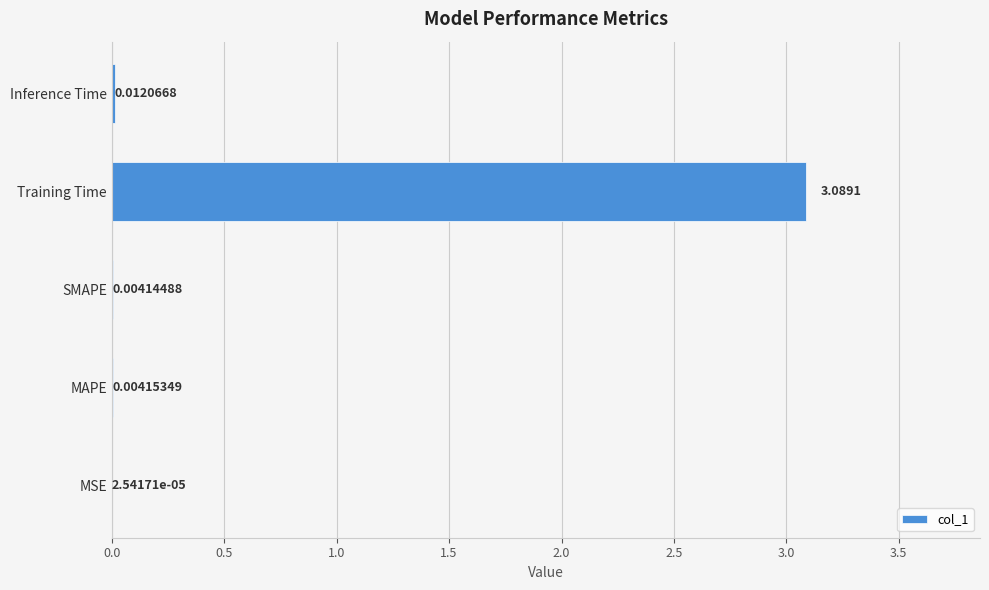

Which has a higher value, SMAPE or Training Time?

Training Time